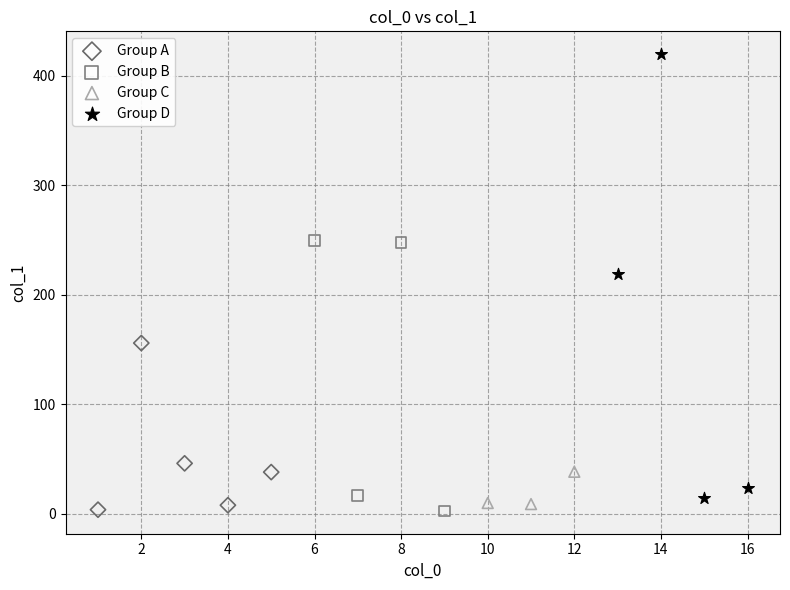

Which series contains the highest Y value?

Group D